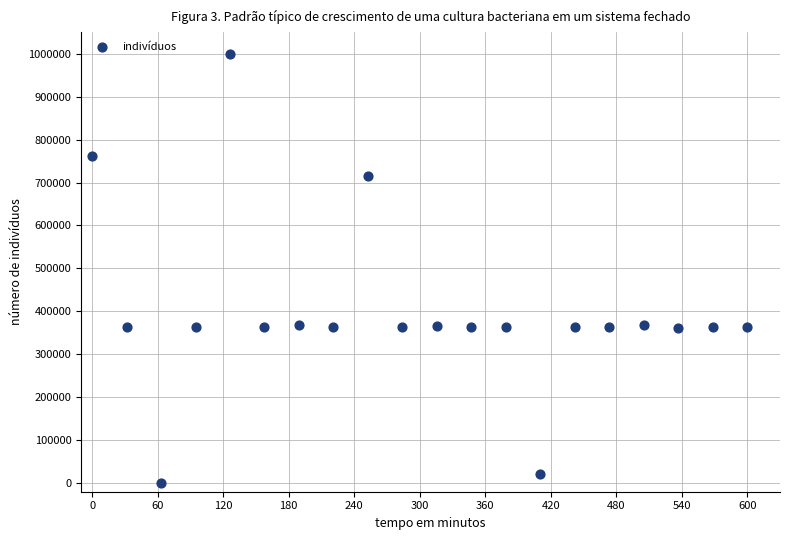

What is the range of X values (max minus min)?

600.0